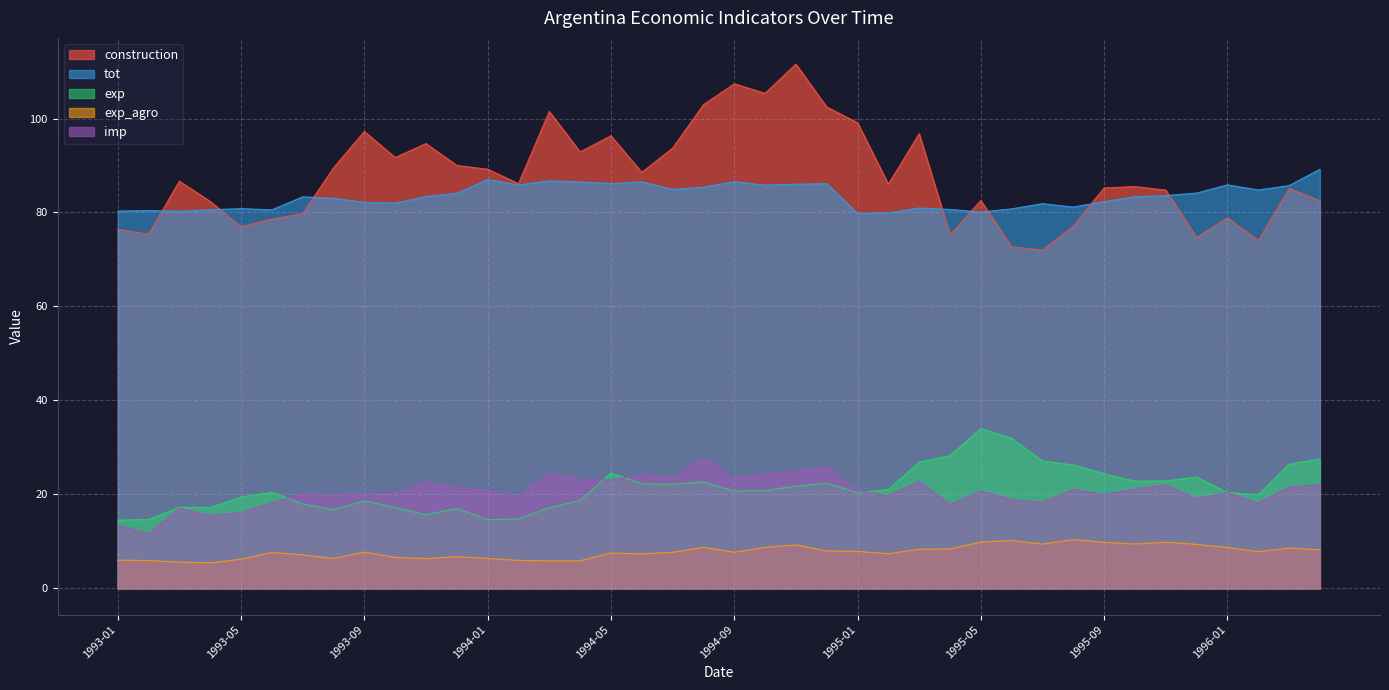

How many values in the tot series exceed 83?

23